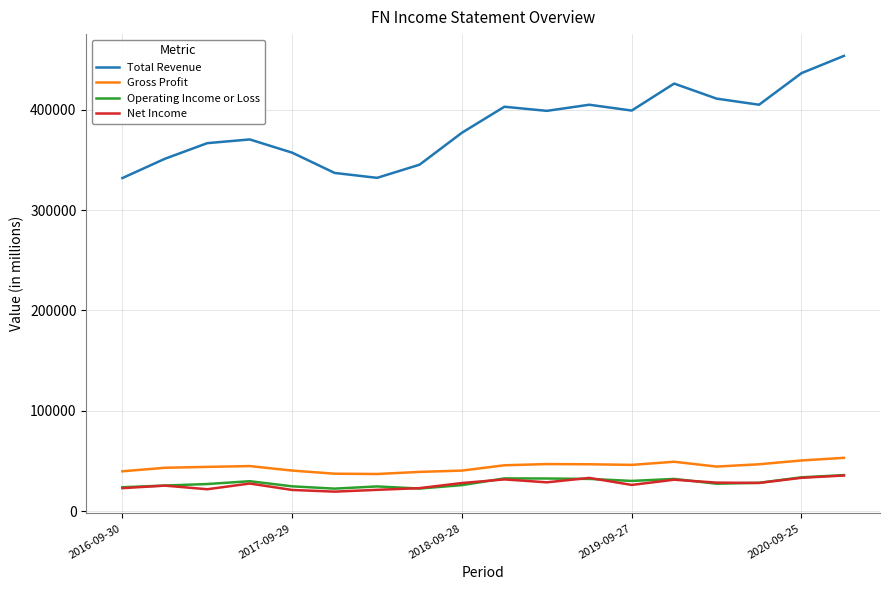

What is the average value of the Total Revenue series?

383833